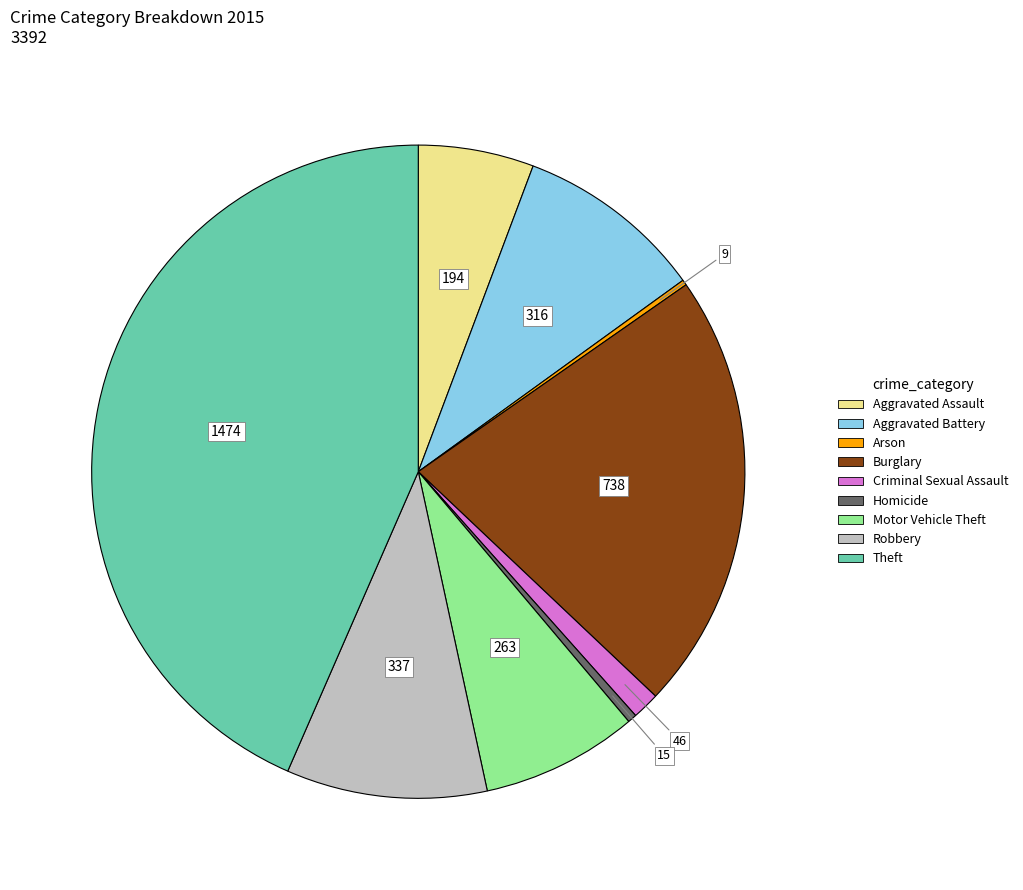

What is the ratio of the value at Burglary to the value at Robbery?

2.2